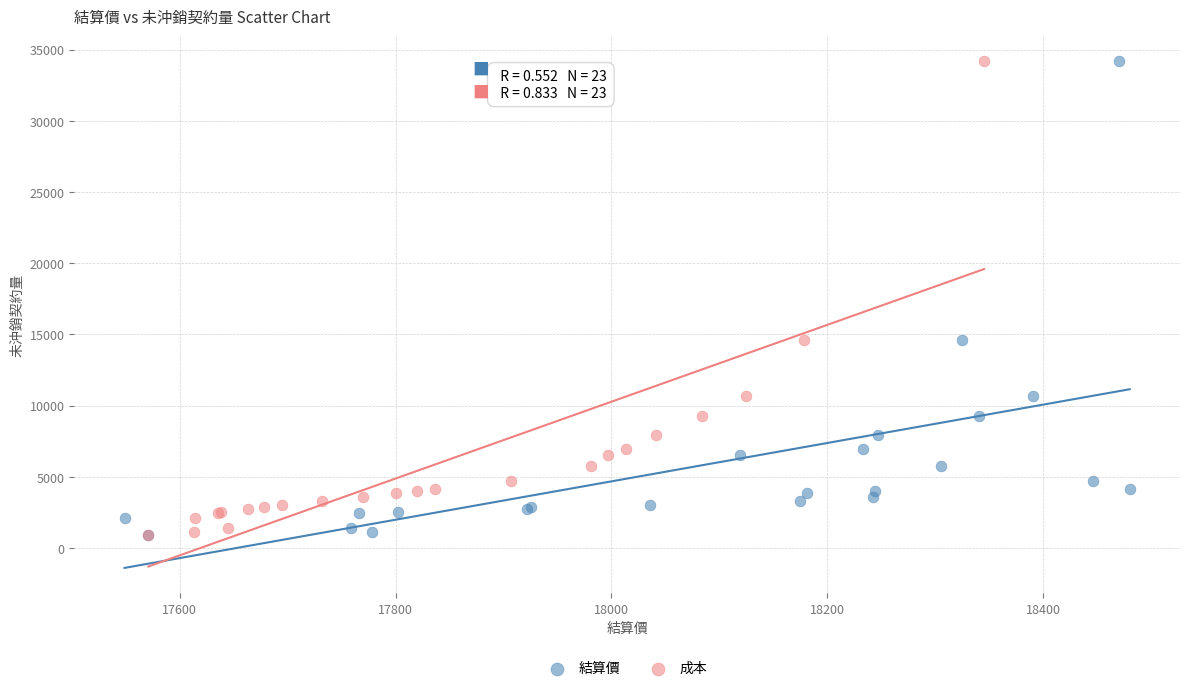

What are all the series names shown in the legend?

結算價, 成本